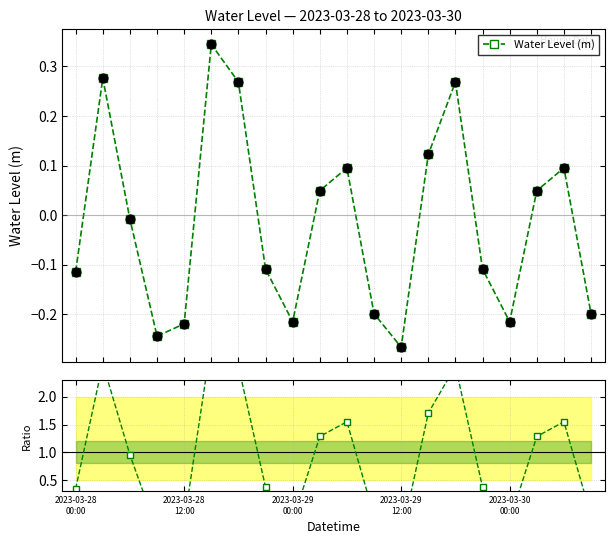

In Water Level (m), how many points are higher than both neighbors (excluding endpoints)?

5